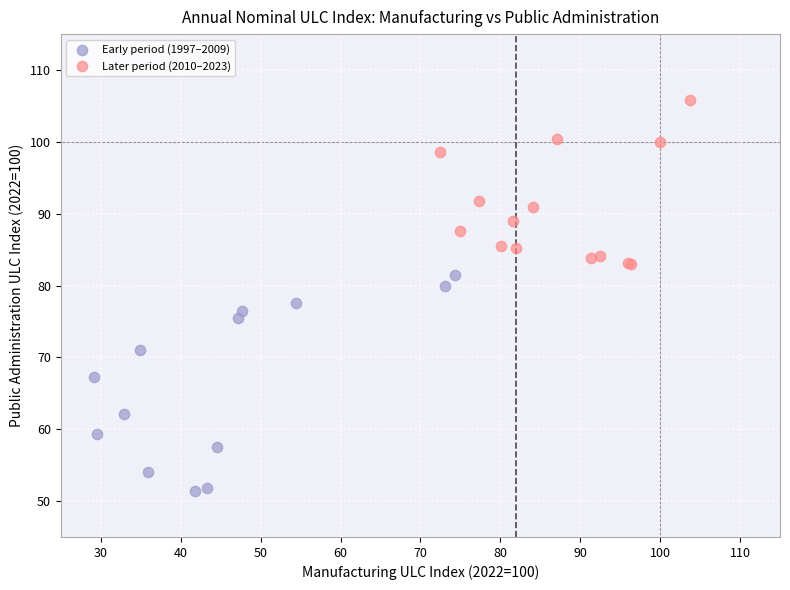

Which series contains the highest Y value?

Later period (2010–2023)